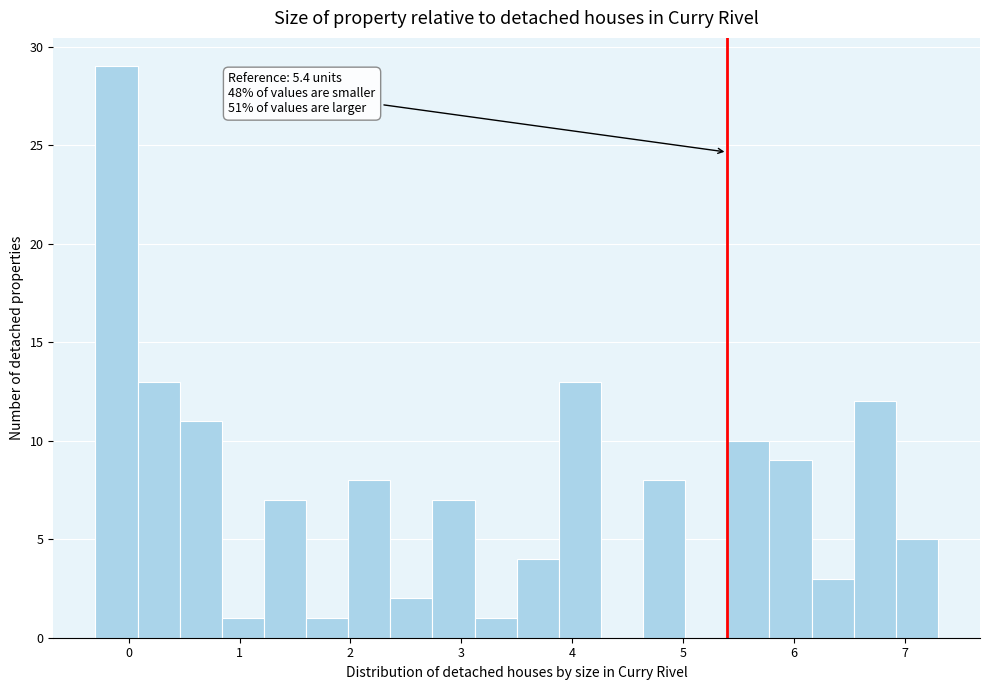

Around what value on the x-axis is the tallest bar? Give the approximate position of its centre, as read against the axis.

-0.1